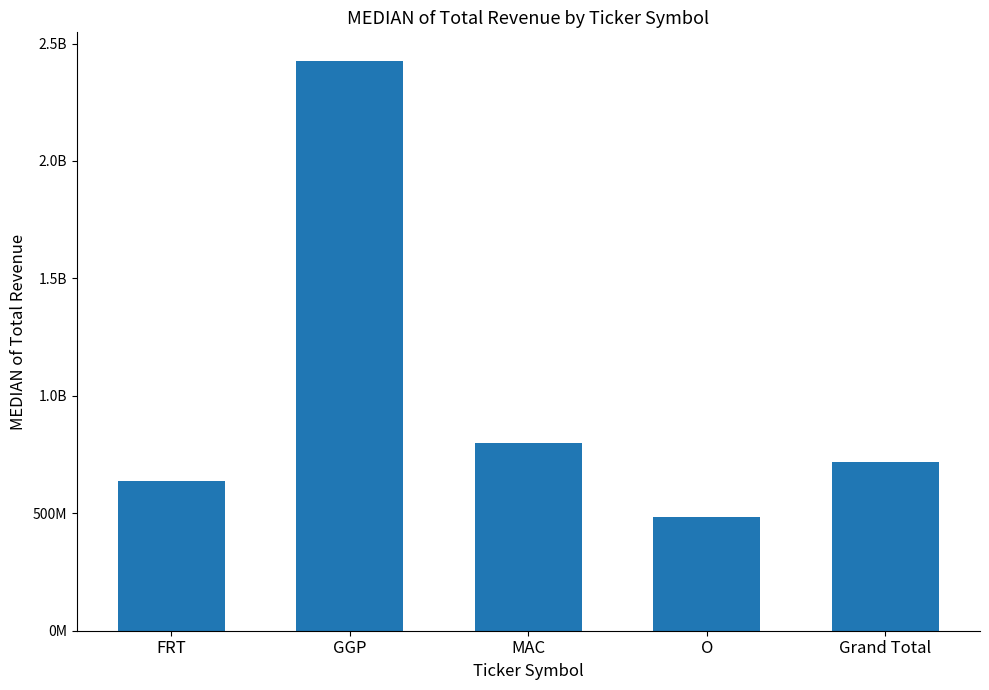

What is the label of the 2nd bar from the right?

O